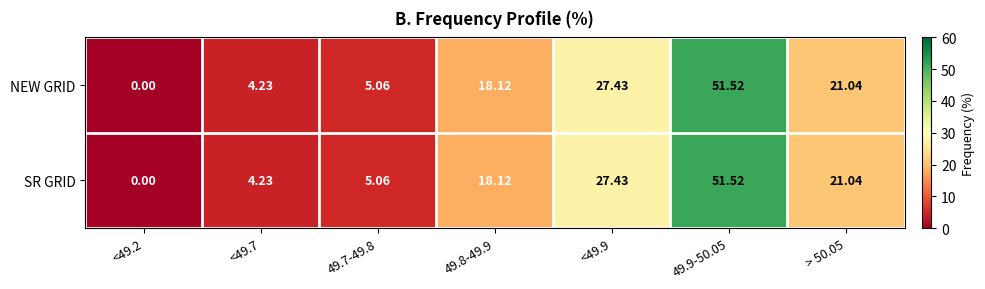

Is the value of SR GRID at 49.8-49.9 greater than the value of NEW GRID at <49.2?

Yes